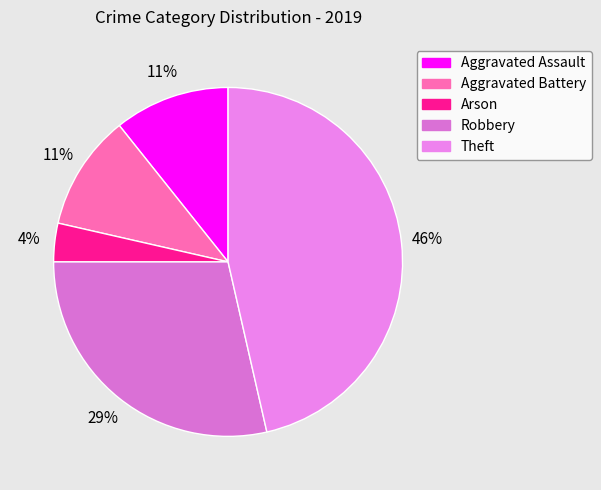

Rank the categories by value from highest to lowest.

Theft, Robbery, Aggravated Assault, Aggravated Battery, Arson